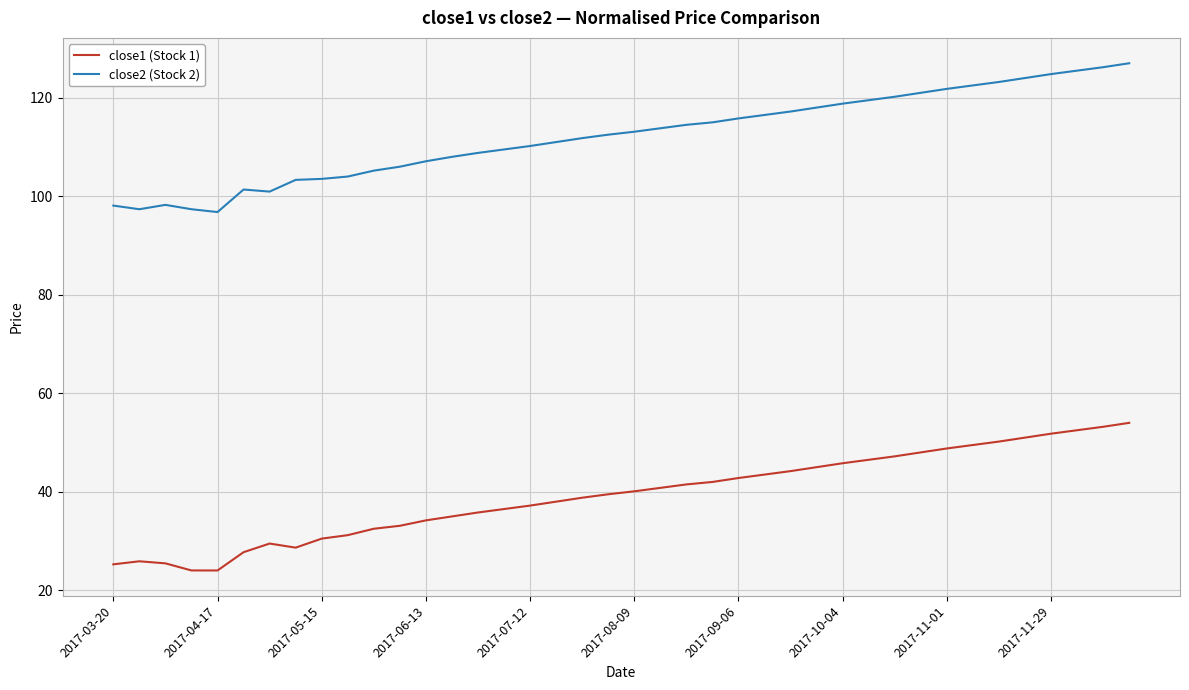

True or false: close2 (Stock 2) and close1 (Stock 1) intersect in this chart.

False